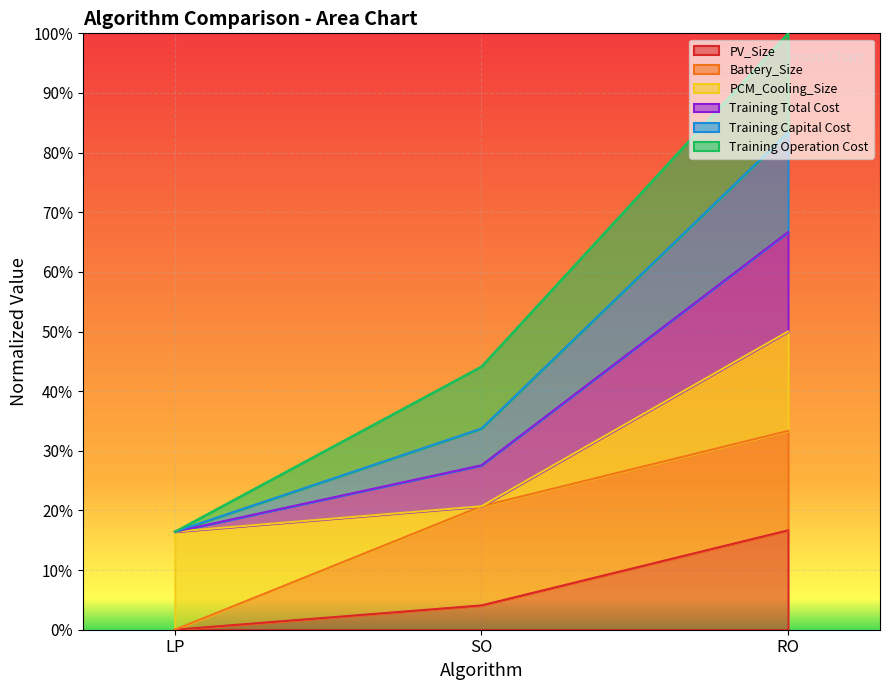

Does the chart display data point markers on the line(s)?

No